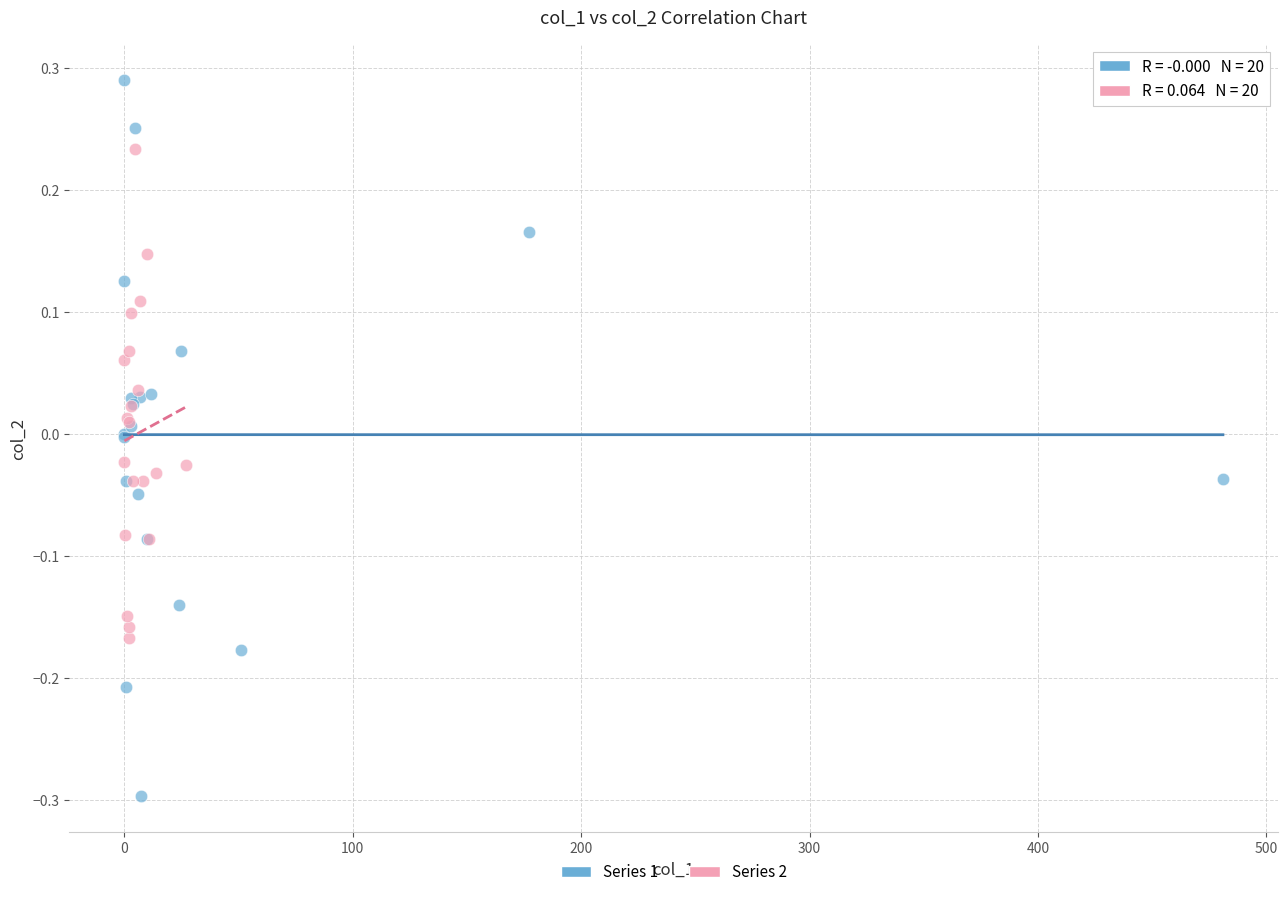

Which series has the largest Y range (max minus min)?

Series 1